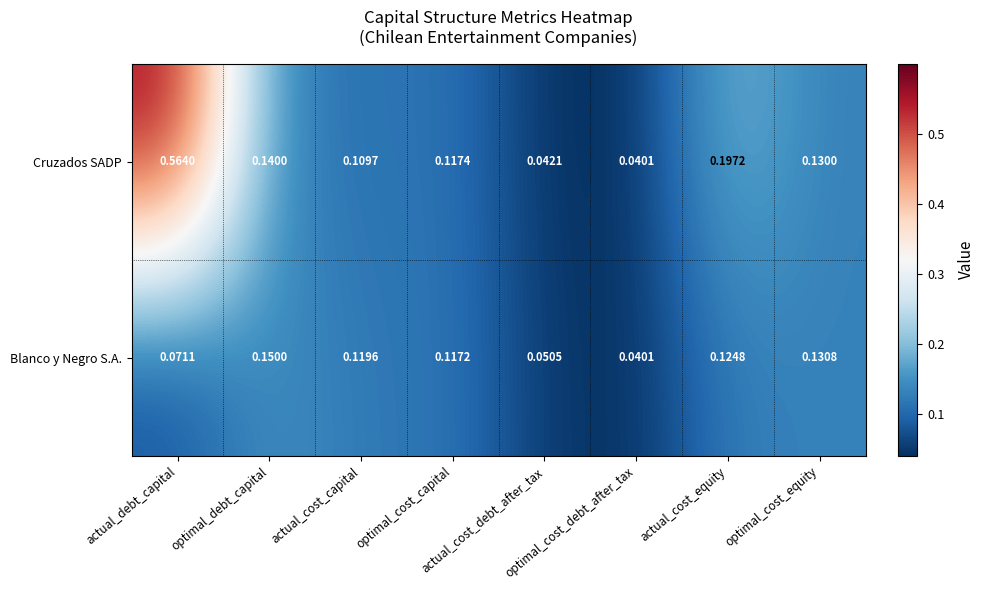

Which label corresponds to the smallest value in the chart?

optimal_cost_debt_after_tax